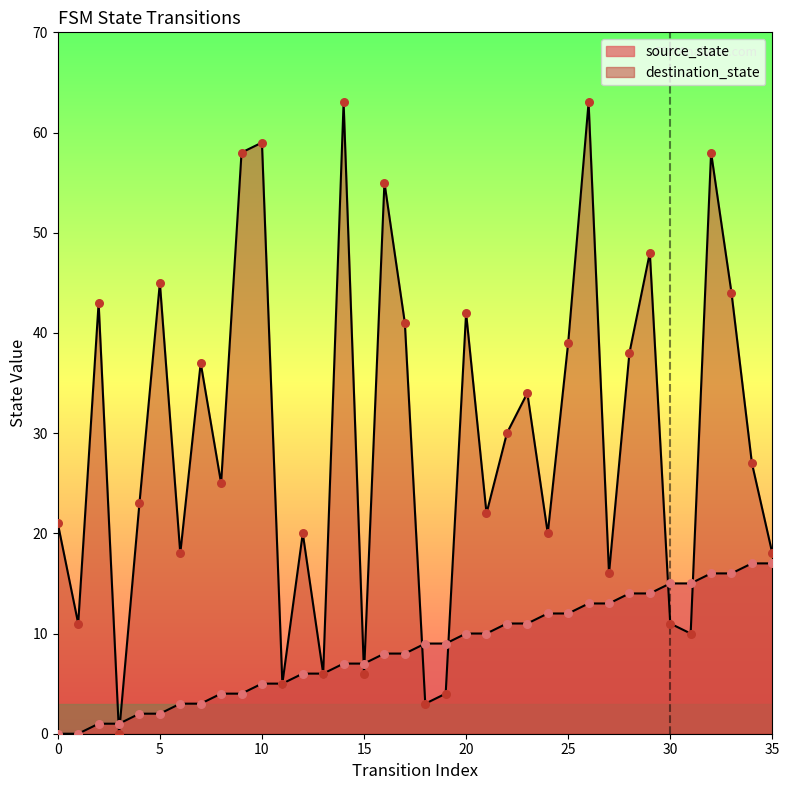

What is the total value across all series at 15?

13